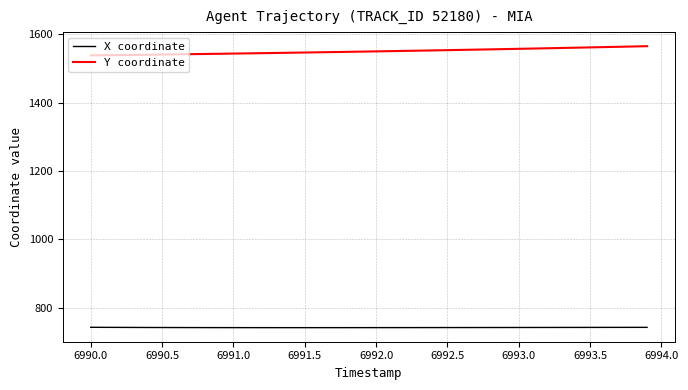

True or false: X coordinate and Y coordinate intersect in this chart.

False